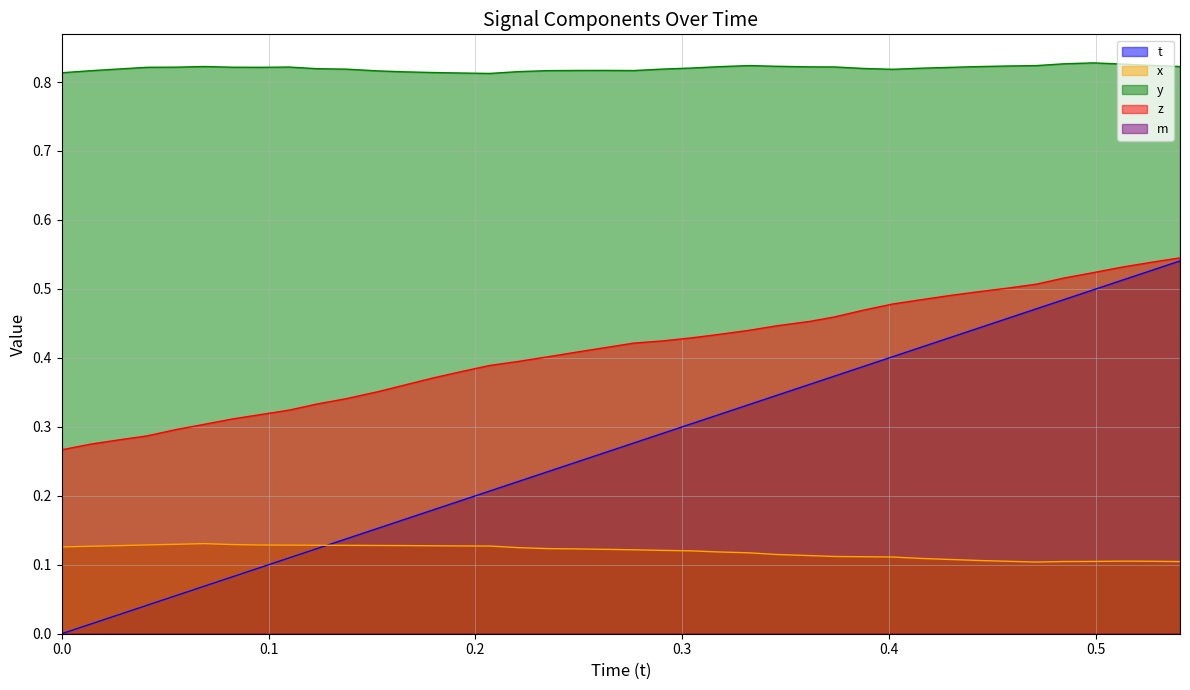

What is the average value of the x series?

0.1